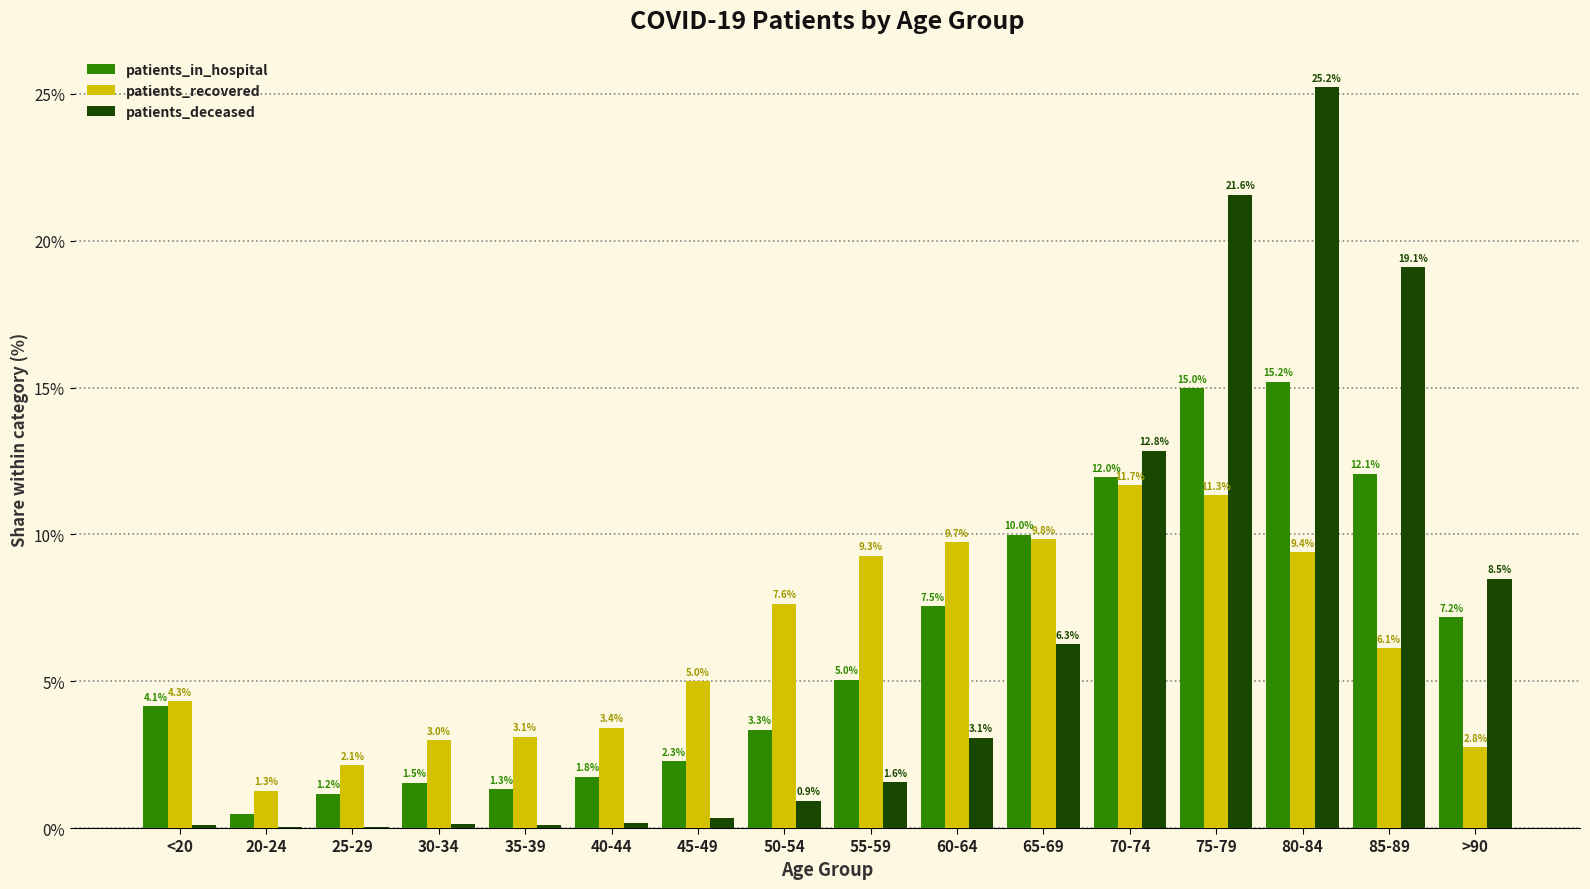

Are the bars horizontal?

No